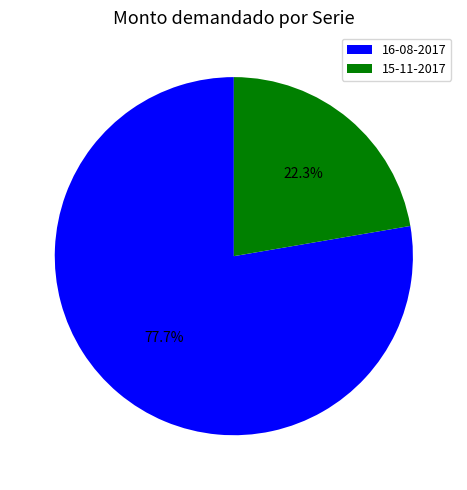

Is it true that 16-08-2017 is 78% of the pie?

True